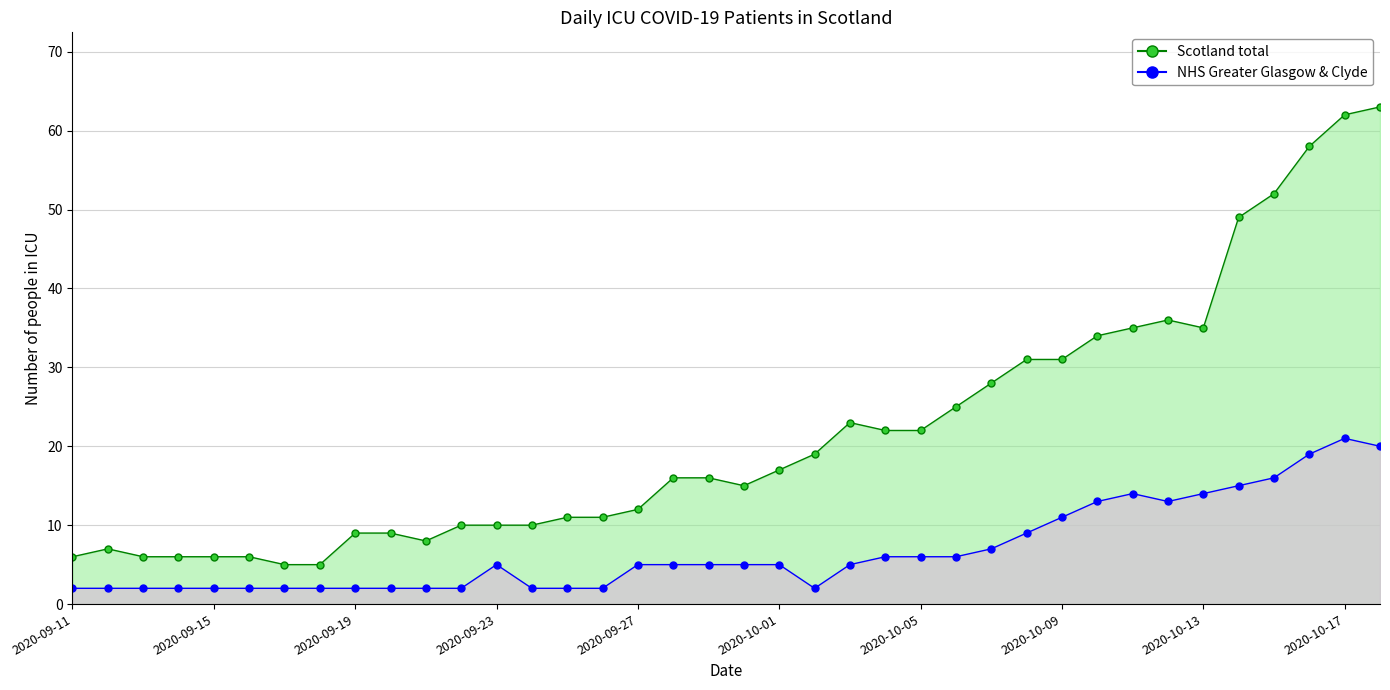

What is the difference between the maximum and minimum values in the NHS GGC (line) series?

19